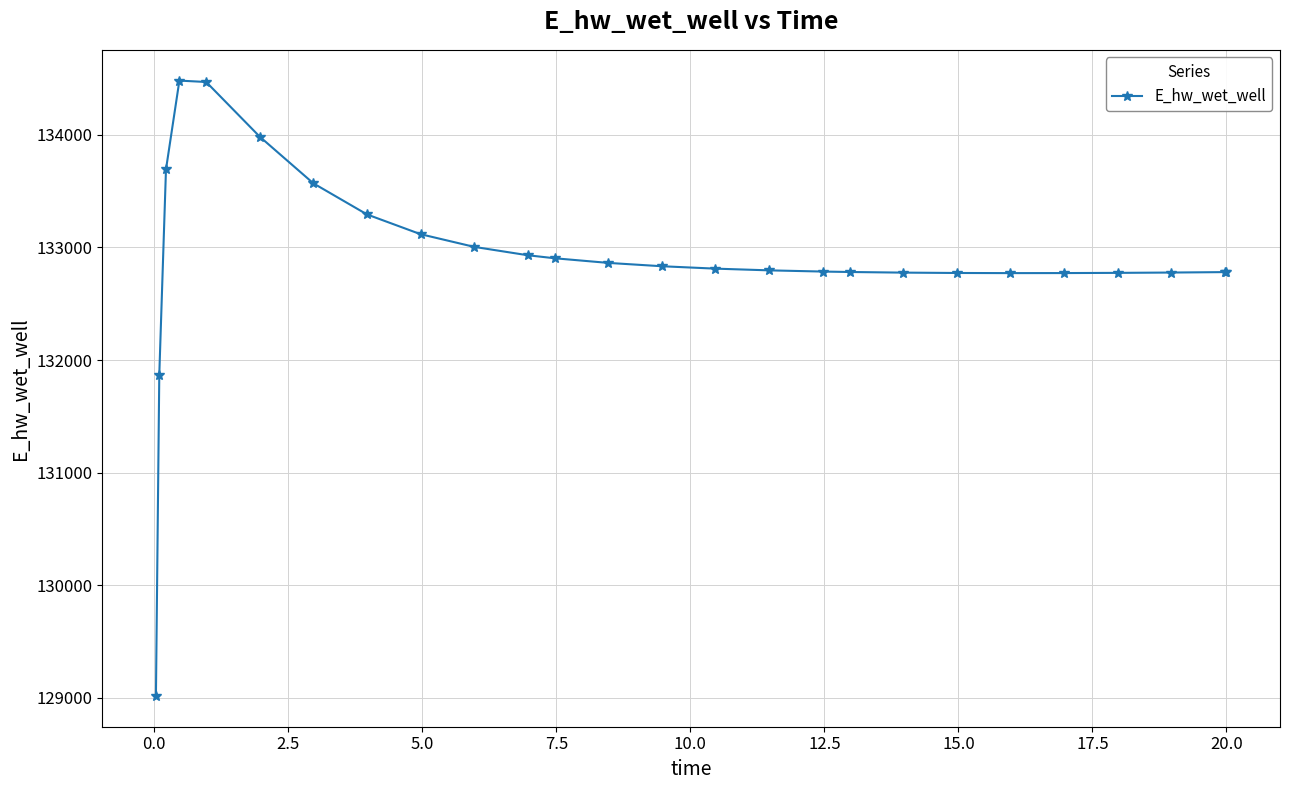

How many categories are shown in the chart?

26